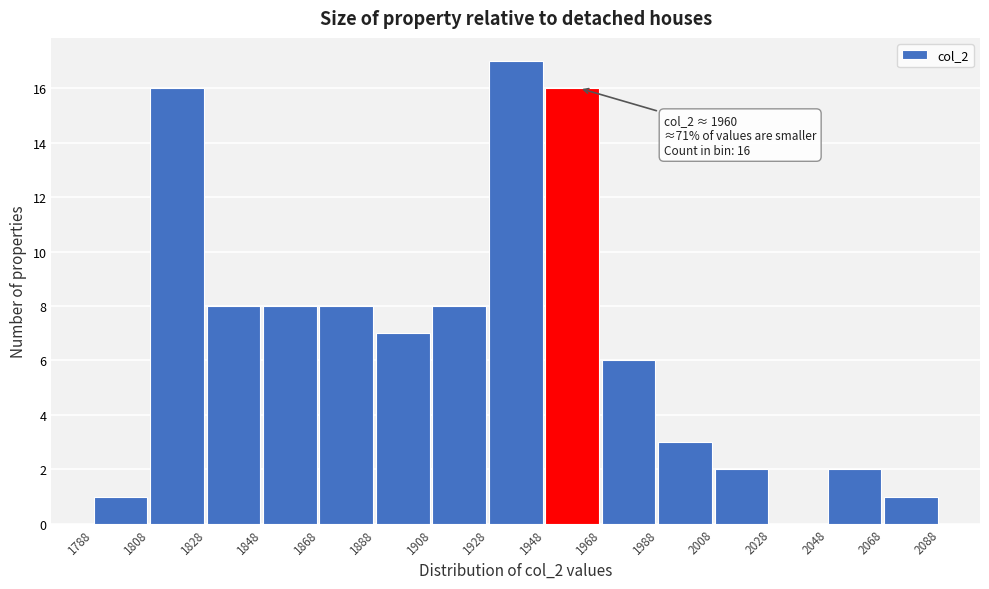

Which range on the x-axis has the tallest bar?

1928 to 1948